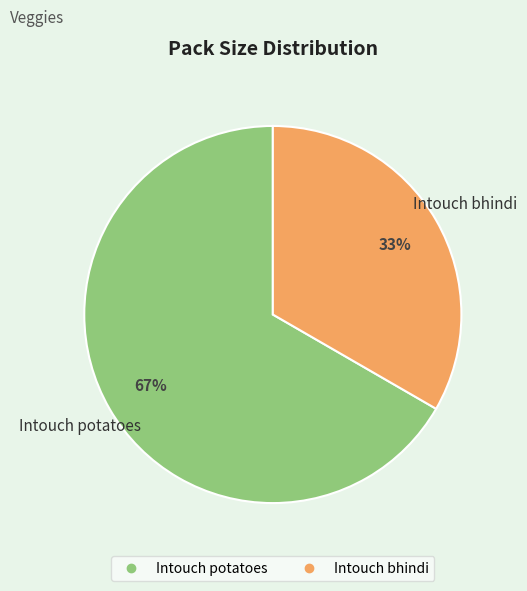

The Intouch potatoes slice represents 52% of the pie. True or false?

False